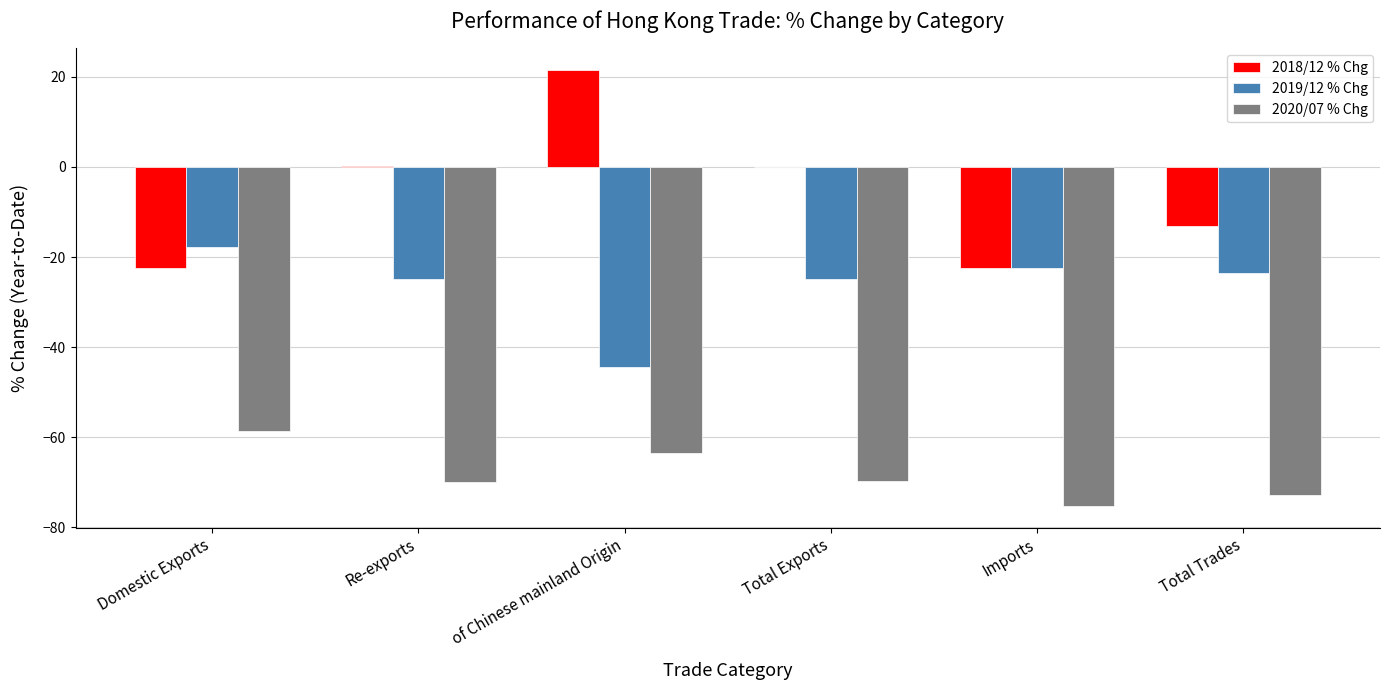

At which category does the chart reach its peak across all series?

of Chinese mainland Origin